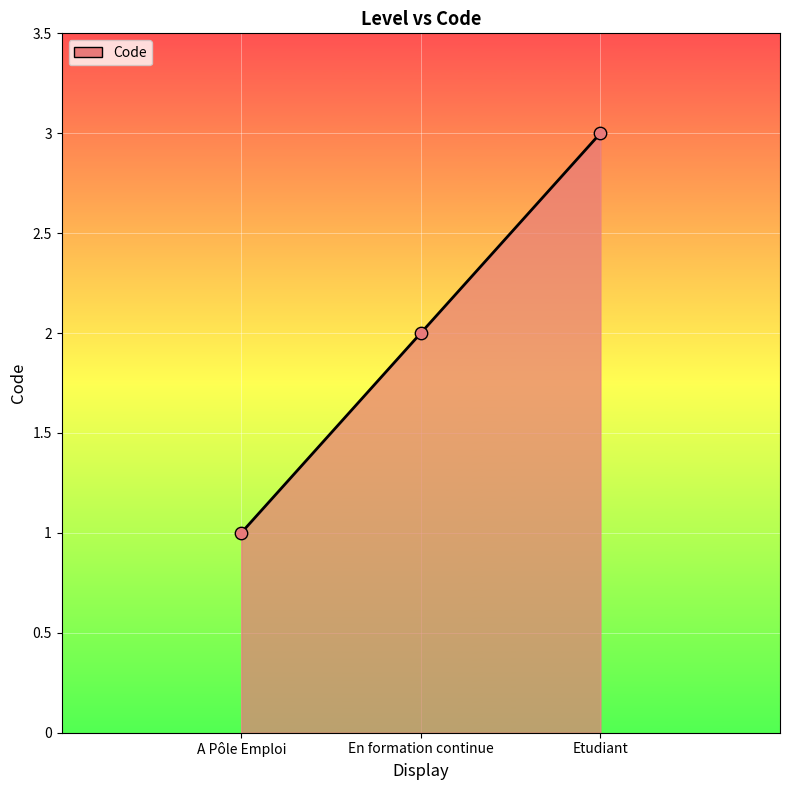

Which has a higher value, Etudiant or En formation continue?

Etudiant